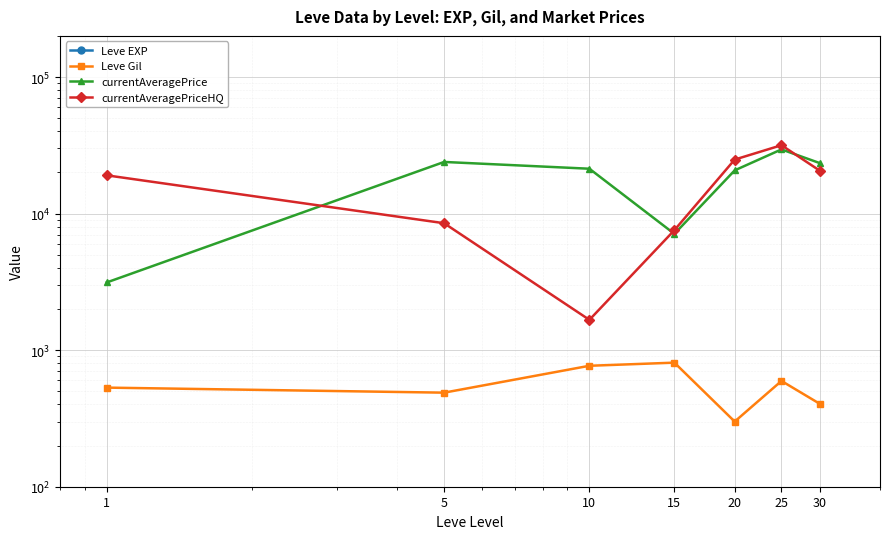

True or false: Leve EXP and currentAveragePrice cross at least once.

False